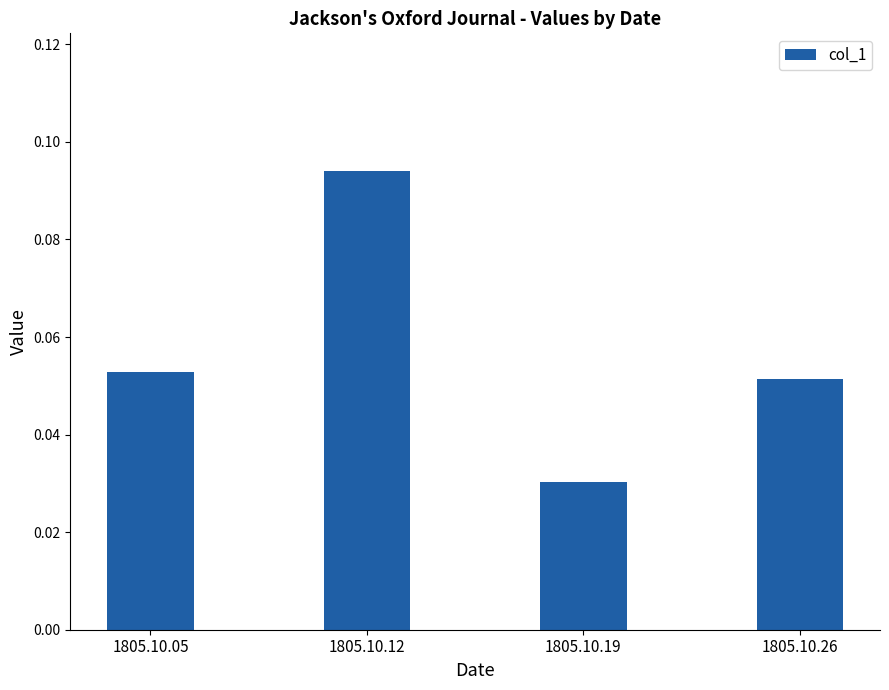

At which category does the chart reach its peak across all series?

1805.10.12